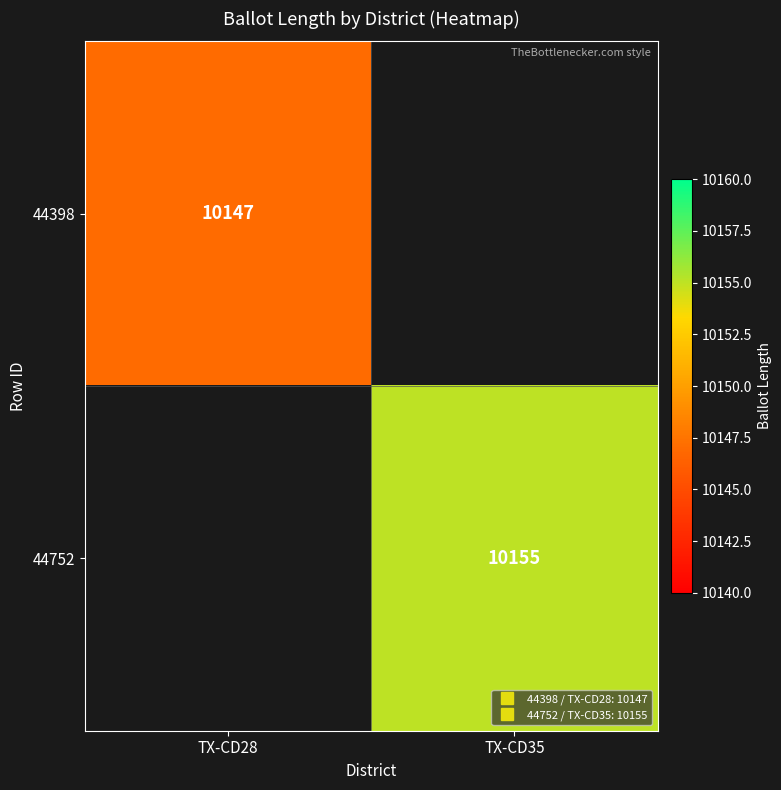

Rank the series by their maximum value, from lowest to highest.

44398, 44752